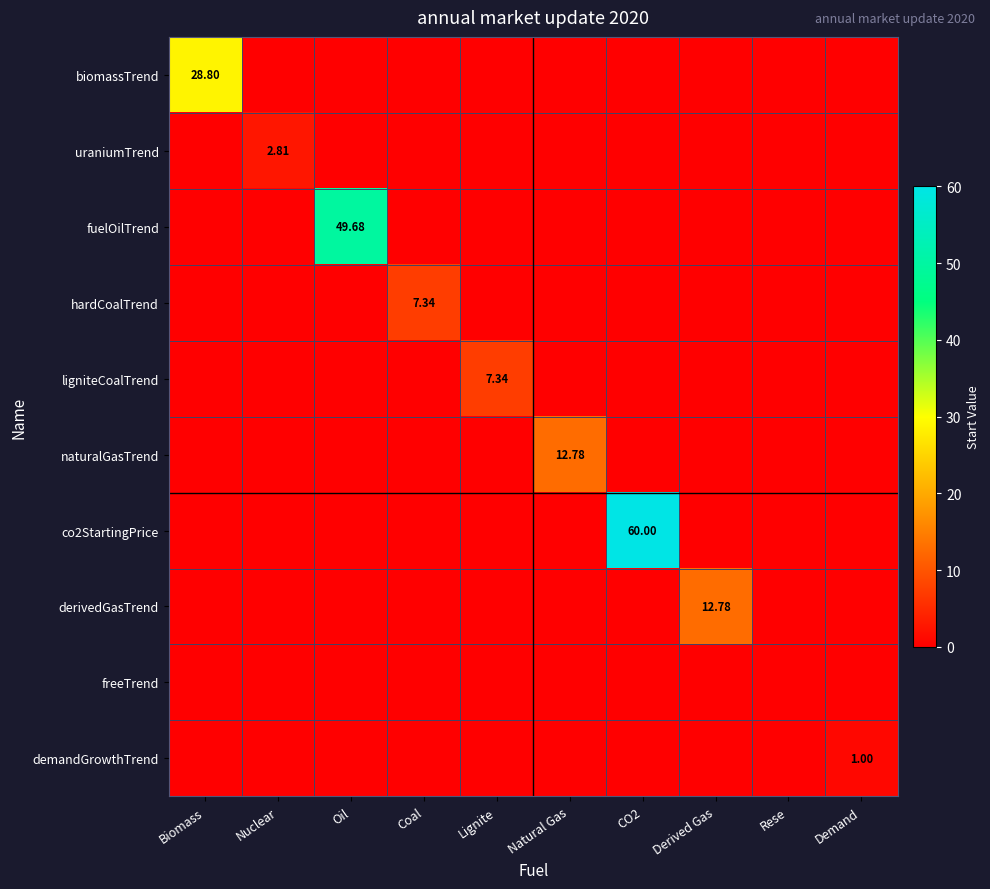

Which series has the largest total across all categories?

co2StartingPrice